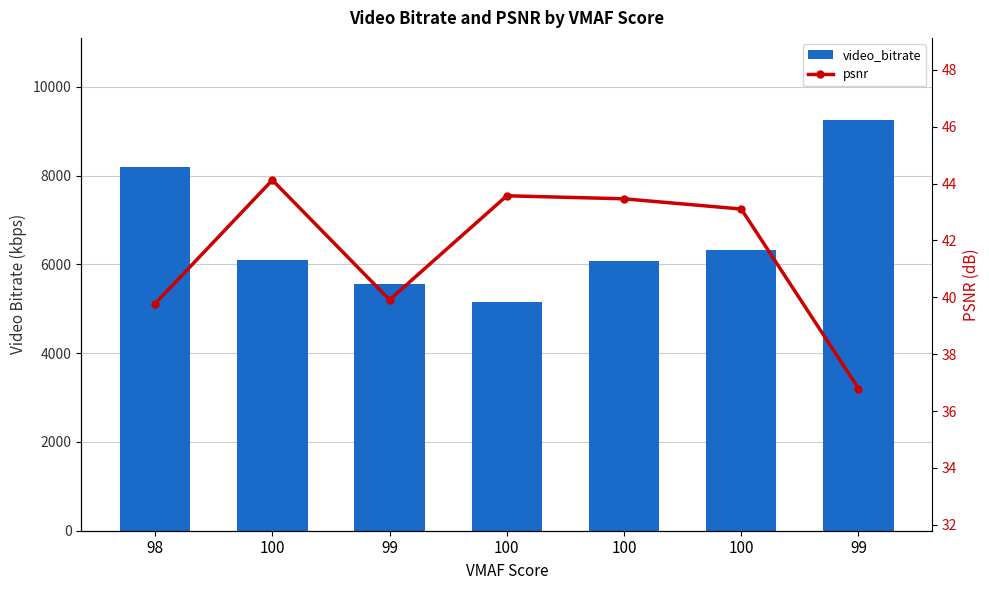

What is the difference between the psnr values at 100 and 99?

6.3